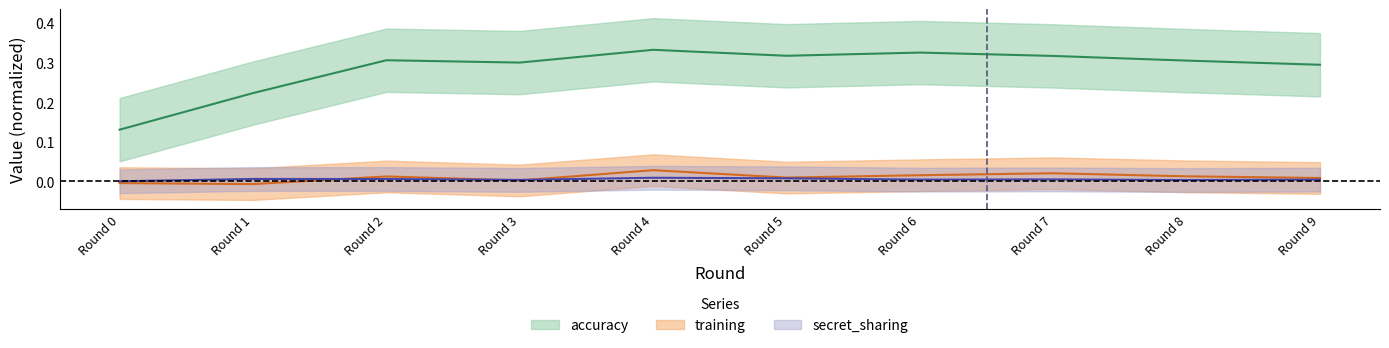

What is the value of the accuracy point at the 3rd from the left?

0.3